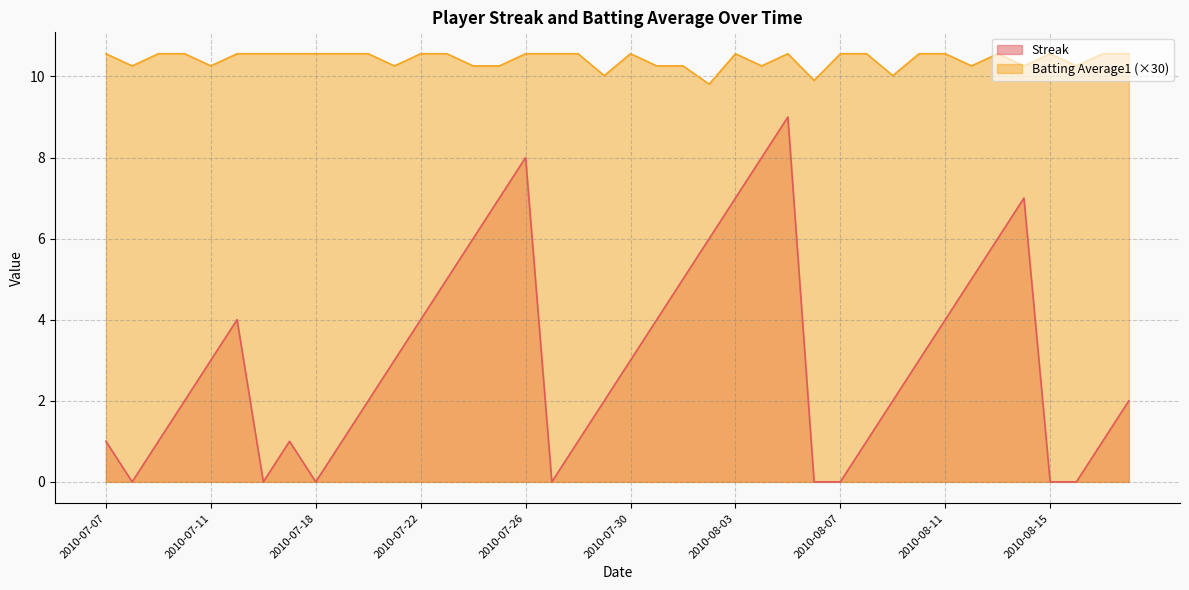

At 2010-07-18, list the series in order from largest to smallest.

Batting Average1 (×30), Streak